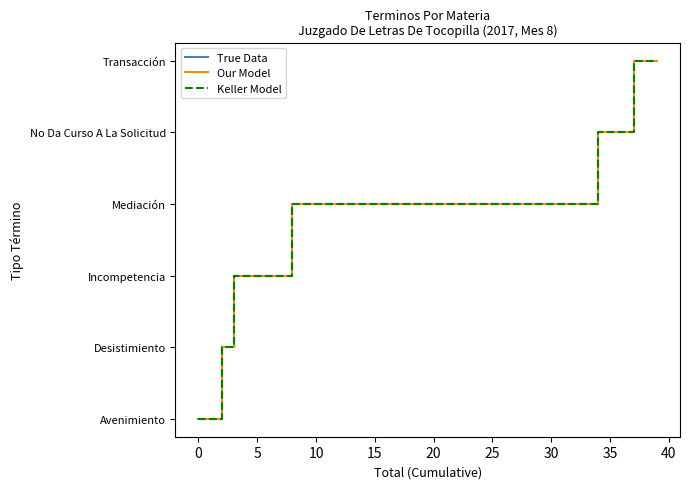

Which series has the largest total across all categories?

True Data